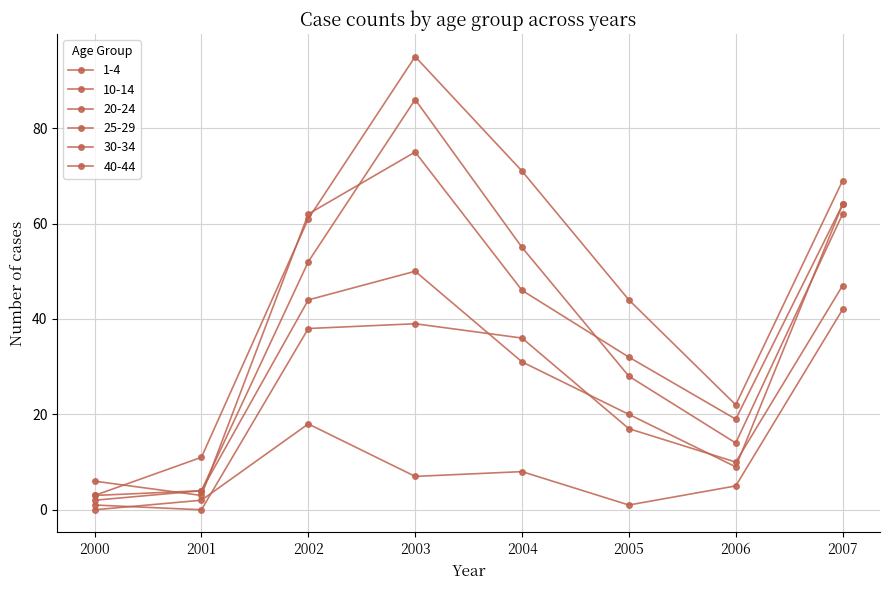

What is the difference between the 25-29 values at 2003 and 2005?

43